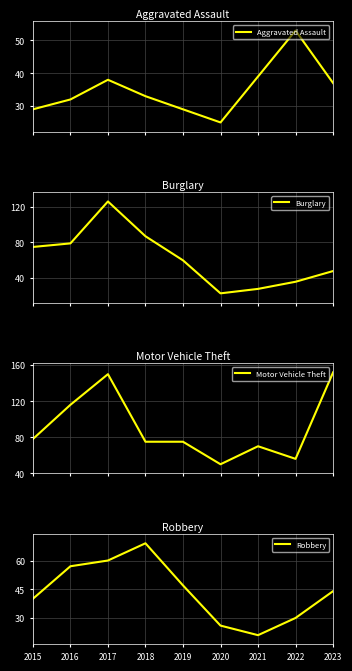

Is it true that Burglary equals 114 at 2016?

False